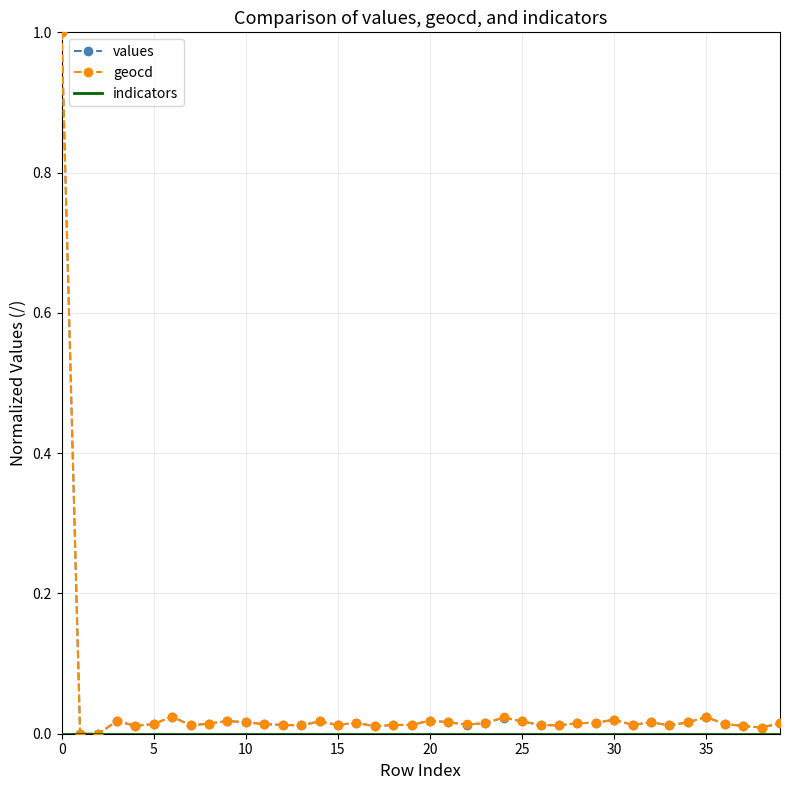

What is the greatest value displayed?

1.0